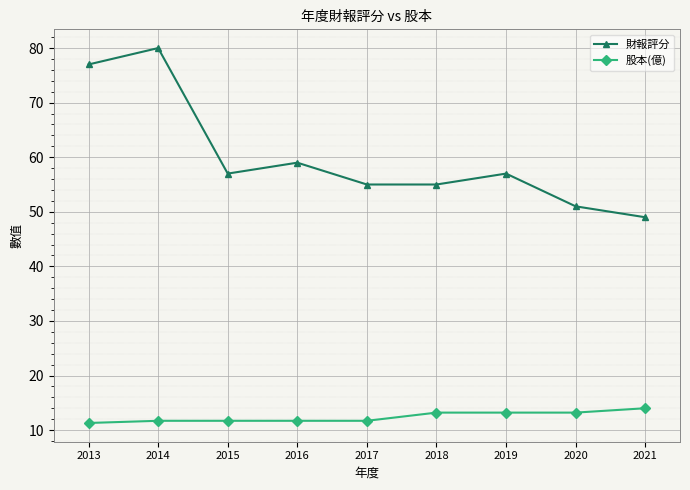

Does the chart have visible grid lines?

Yes